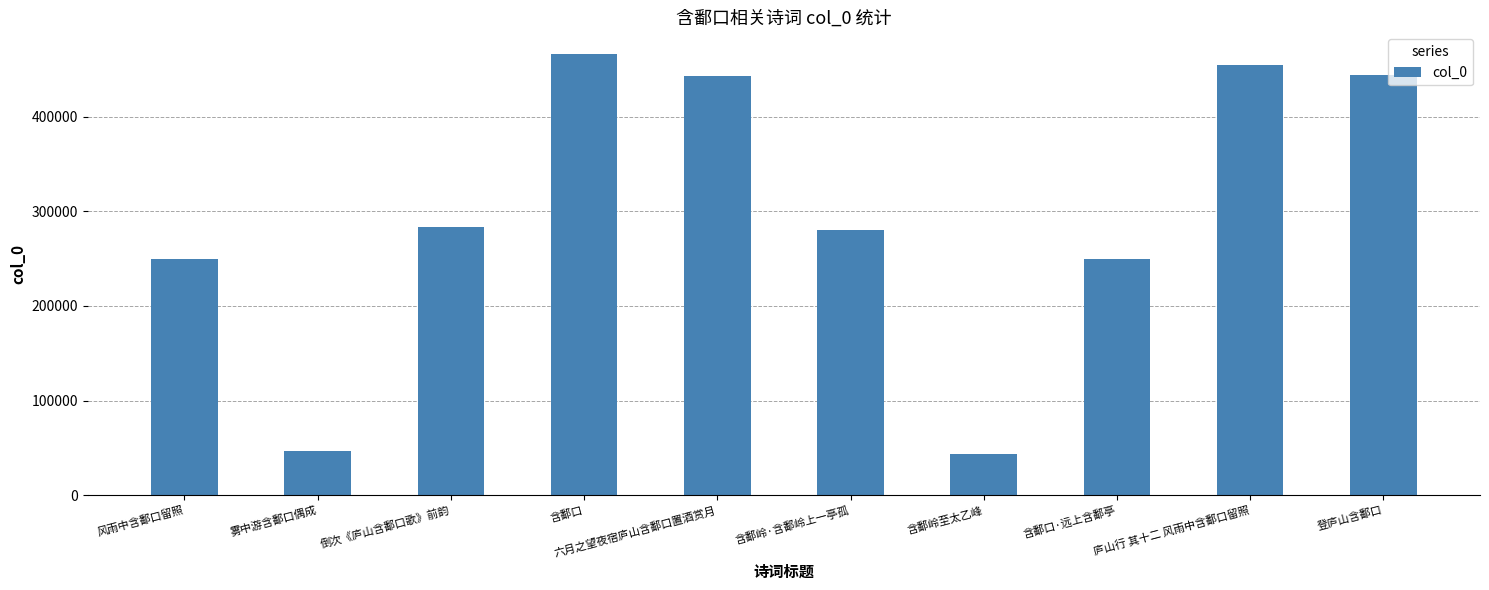

True or false: the data shows 12346 at 含鄱岭至太乙峰.

False